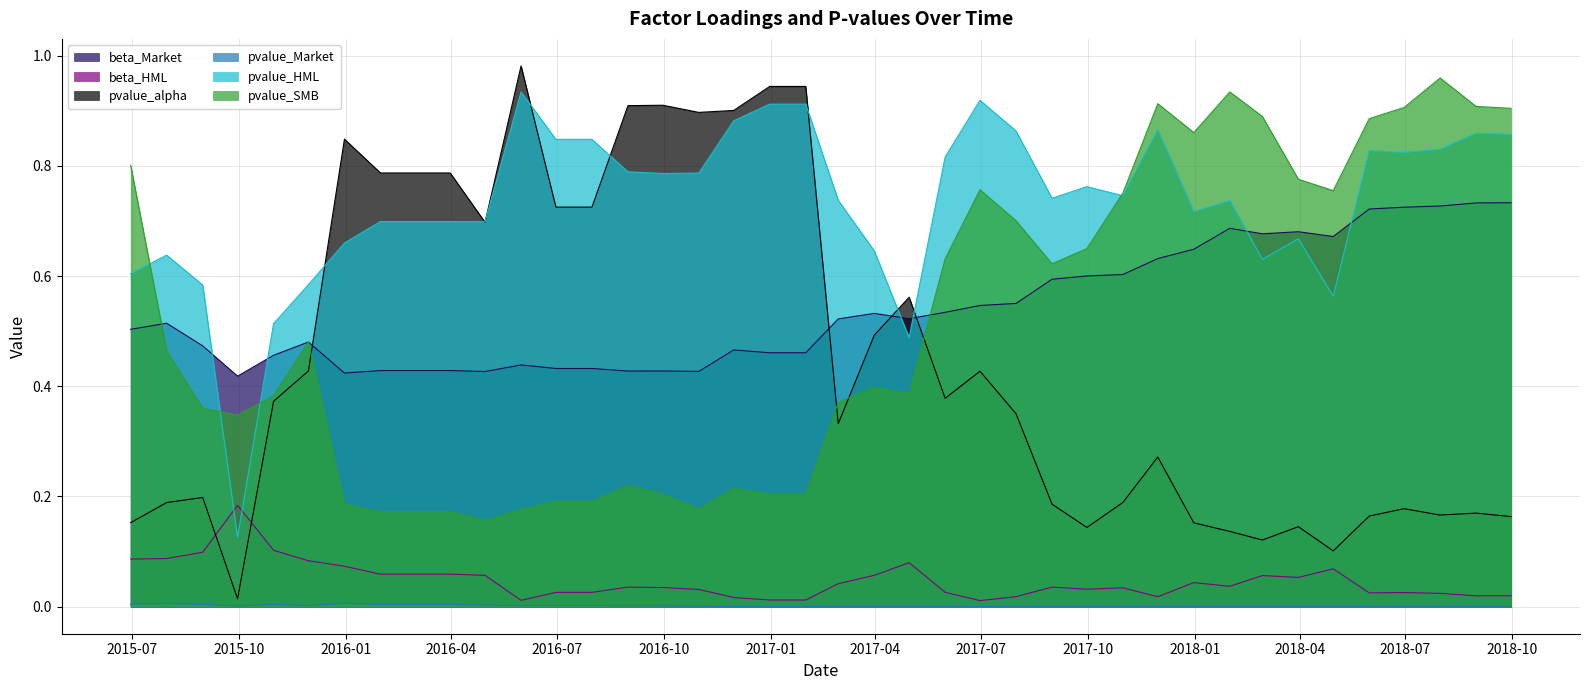

Is the value of pvalue_HML at 2017-10-31 greater than the value of pvalue_alpha at 2017-09-30?

Yes